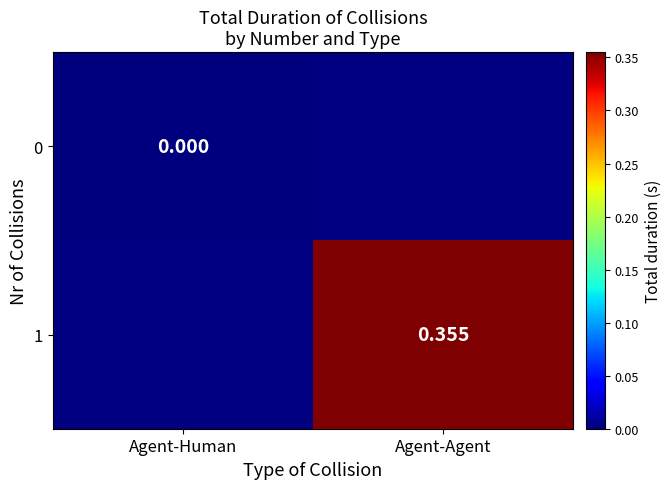

Is the value of 1 at Agent-Agent greater than the value of 0 at Agent-Human?

Yes